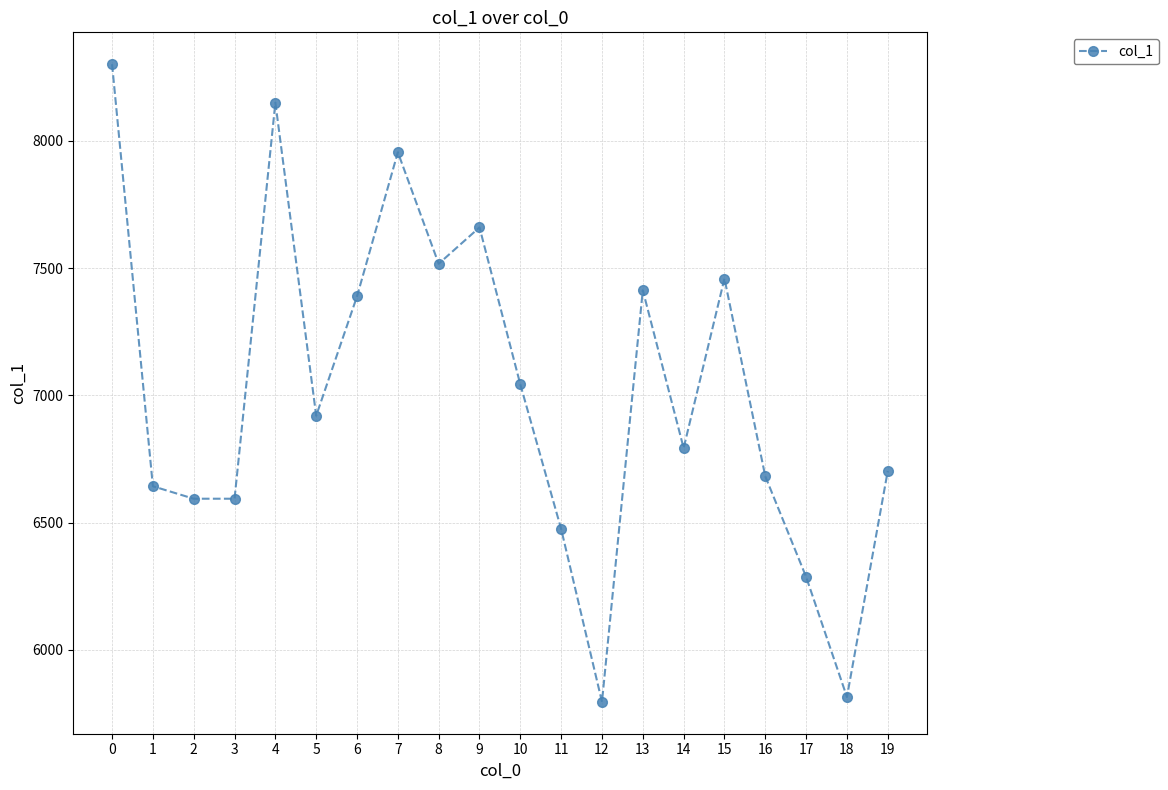

Does the chart display data point markers on the line(s)?

Yes